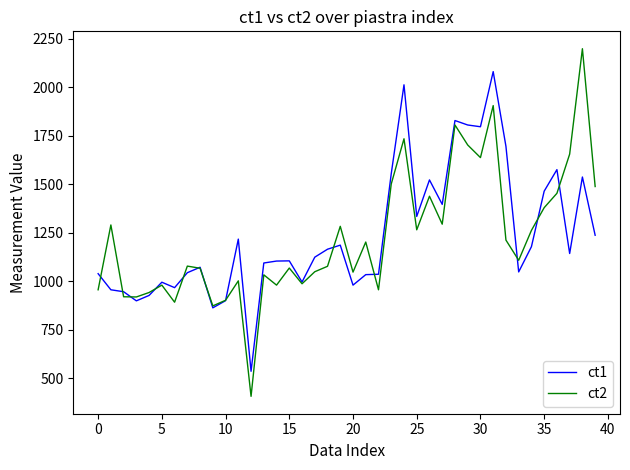

Which series has the largest range (max minus min)?

ct2